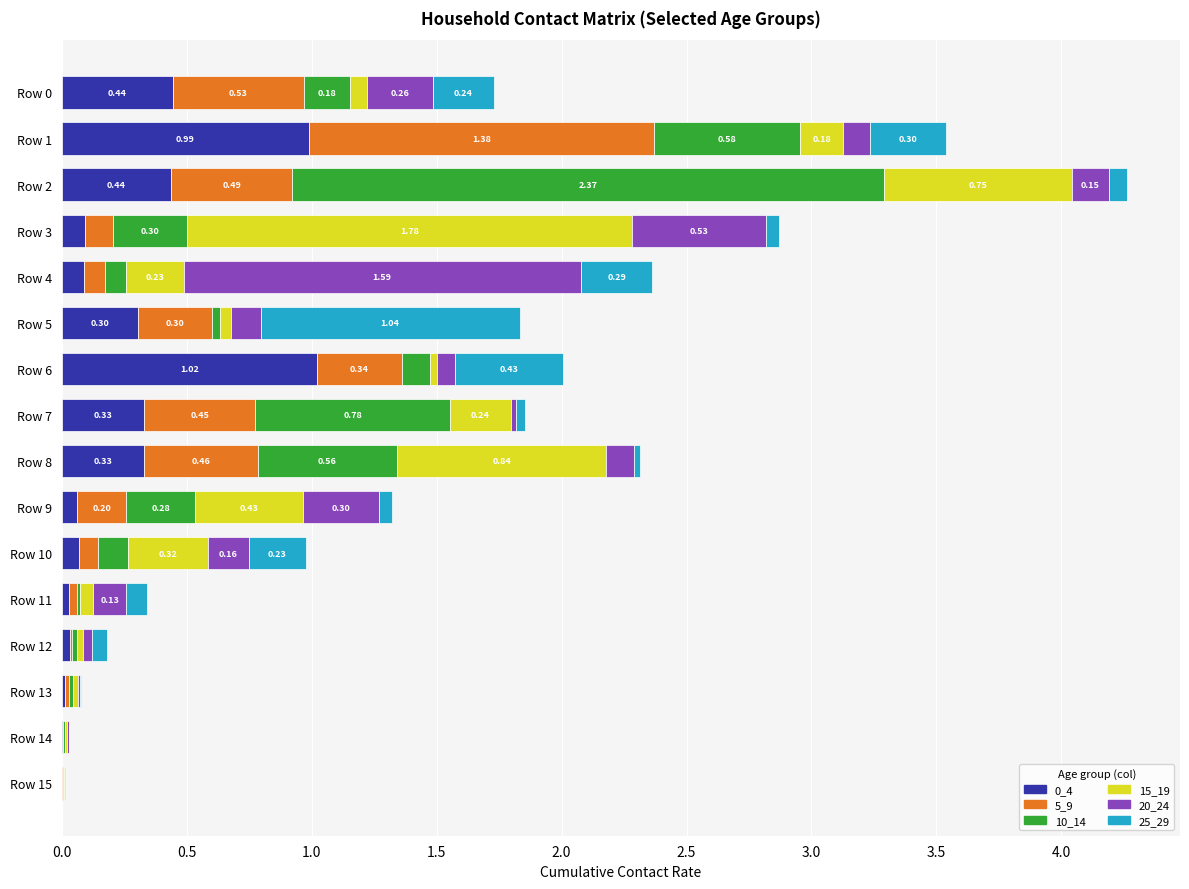

At which category is the sum across all series the highest?

Row 2